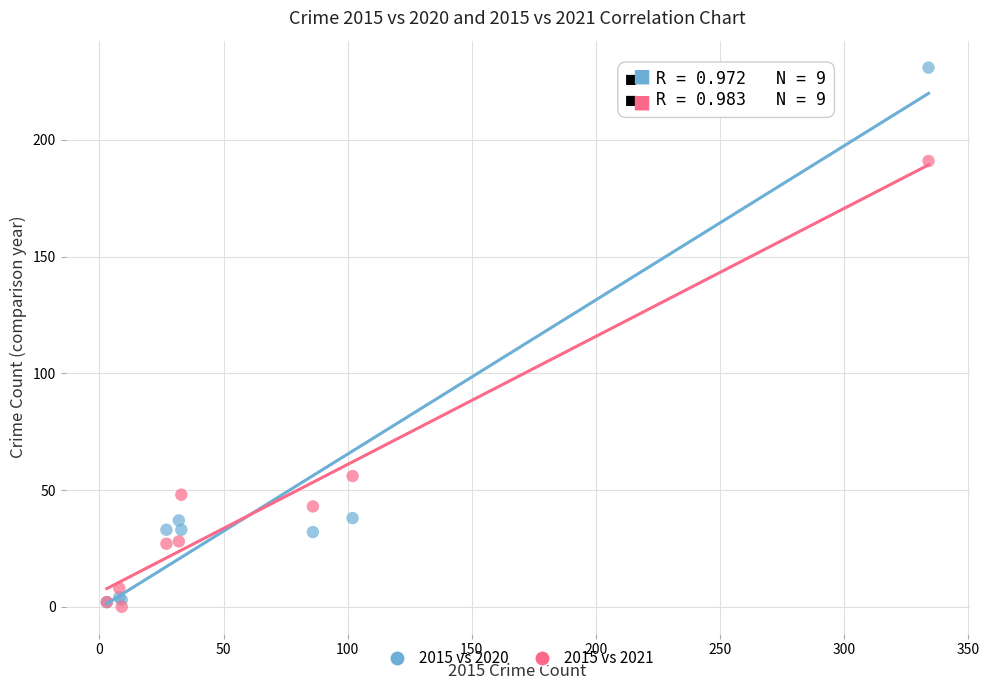

What are all the series names shown in the legend?

2015 vs 2020, 2015 vs 2021